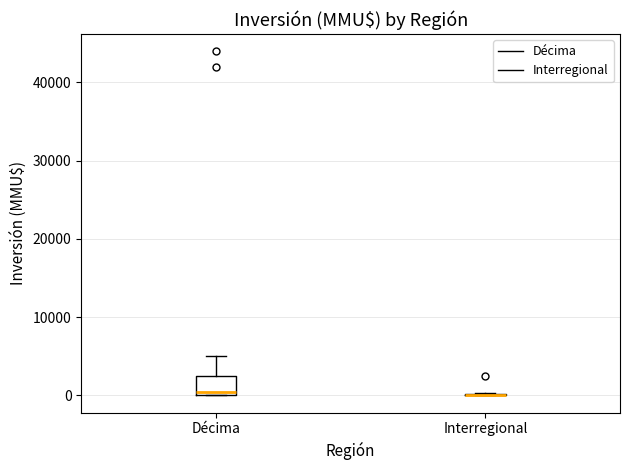

Reading left to right, transcribe this box plot: for each box, give where its median line is, the range the box spans, and where its two whiskers end, as read against the y-axis. The values are not printed on the chart, so give them approximately, as read against the axis.

Décima: median 0 (just above the box's lower edge), box 0 to 3000, whiskers 0 to 5000
Interregional: box collapsed to a line at 0, whiskers 0 to 0